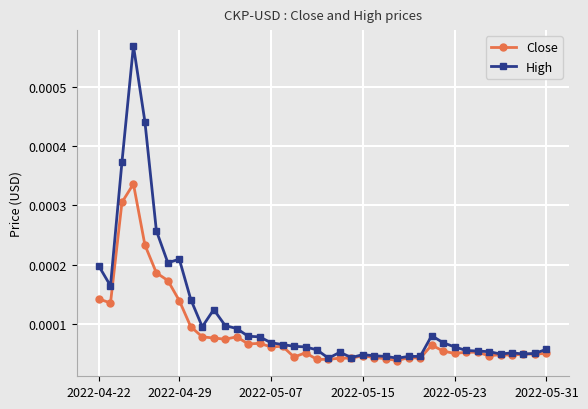

True or false: High has more than 2 points higher than both neighbors.

True